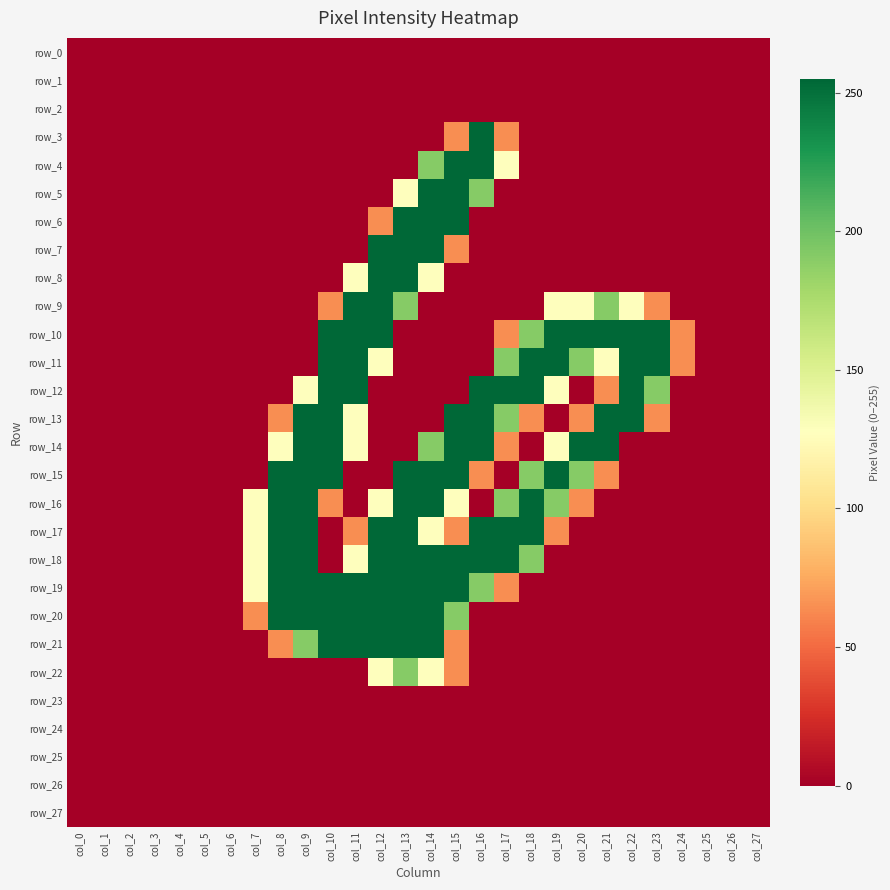

Reading left to right, transcribe all the data shown in this chart.

row_0: 0	0	0	0	0	0	0	0	0	0	0	0	0	0	0	0	0	0	0	0	0	0	0	0	0	0	0	0
row_1: 0	0	0	0	0	0	0	0	0	0	0	0	0	0	0	0	0	0	0	0	0	0	0	0	0	0	0	0
row_2: 0	0	0	0	0	0	0	0	0	0	0	0	0	0	0	0	0	0	0	0	0	0	0	0	0	0	0	0
row_3: 0	0	0	0	0	0	0	0	0	0	0	0	0	0	0	64	255	64	0	0	0	0	0	0	0	0	0	0
row_4: 0	0	0	0	0	0	0	0	0	0	0	0	0	0	191	255	255	128	0	0	0	0	0	0	0	0	0	0
row_5: 0	0	0	0	0	0	0	0	0	0	0	0	0	128	255	255	191	0	0	0	0	0	0	0	0	0	0	0
row_6: 0	0	0	0	0	0	0	0	0	0	0	0	64	255	255	255	0	0	0	0	0	0	0	0	0	0	0	0
row_7: 0	0	0	0	0	0	0	0	0	0	0	0	255	255	255	64	0	0	0	0	0	0	0	0	0	0	0	0
row_8: 0	0	0	0	0	0	0	0	0	0	0	128	255	255	128	0	0	0	0	0	0	0	0	0	0	0	0	0
row_9: 0	0	0	0	0	0	0	0	0	0	64	255	255	191	0	0	0	0	0	128	128	191	128	64	0	0	0	0
row_10: 0	0	0	0	0	0	0	0	0	0	255	255	255	0	0	0	0	64	191	255	255	255	255	255	64	0	0	0
row_11: 0	0	0	0	0	0	0	0	0	0	255	255	128	0	0	0	0	191	255	255	191	128	255	255	64	0	0	0
row_12: 0	0	0	0	0	0	0	0	0	128	255	255	0	0	0	0	255	255	255	128	0	64	255	191	0	0	0	0
row_13: 0	0	0	0	0	0	0	0	64	255	255	128	0	0	0	255	255	191	64	0	64	255	255	64	0	0	0	0
row_14: 0	0	0	0	0	0	0	0	128	255	255	128	0	0	191	255	255	64	0	128	255	255	0	0	0	0	0	0
row_15: 0	0	0	0	0	0	0	0	255	255	255	0	0	255	255	255	64	0	191	255	191	64	0	0	0	0	0	0
row_16: 0	0	0	0	0	0	0	128	255	255	64	0	128	255	255	128	0	191	255	191	64	0	0	0	0	0	0	0
row_17: 0	0	0	0	0	0	0	128	255	255	0	64	255	255	128	64	255	255	255	64	0	0	0	0	0	0	0	0
row_18: 0	0	0	0	0	0	0	128	255	255	0	128	255	255	255	255	255	255	191	0	0	0	0	0	0	0	0	0
row_19: 0	0	0	0	0	0	0	128	255	255	255	255	255	255	255	255	191	64	0	0	0	0	0	0	0	0	0	0
row_20: 0	0	0	0	0	0	0	64	255	255	255	255	255	255	255	191	0	0	0	0	0	0	0	0	0	0	0	0
row_21: 0	0	0	0	0	0	0	0	64	191	255	255	255	255	255	64	0	0	0	0	0	0	0	0	0	0	0	0
row_22: 0	0	0	0	0	0	0	0	0	0	0	0	128	191	128	64	0	0	0	0	0	0	0	0	0	0	0	0
row_23: 0	0	0	0	0	0	0	0	0	0	0	0	0	0	0	0	0	0	0	0	0	0	0	0	0	0	0	0
row_24: 0	0	0	0	0	0	0	0	0	0	0	0	0	0	0	0	0	0	0	0	0	0	0	0	0	0	0	0
row_25: 0	0	0	0	0	0	0	0	0	0	0	0	0	0	0	0	0	0	0	0	0	0	0	0	0	0	0	0
row_26: 0	0	0	0	0	0	0	0	0	0	0	0	0	0	0	0	0	0	0	0	0	0	0	0	0	0	0	0
row_27: 0	0	0	0	0	0	0	0	0	0	0	0	0	0	0	0	0	0	0	0	0	0	0	0	0	0	0	0